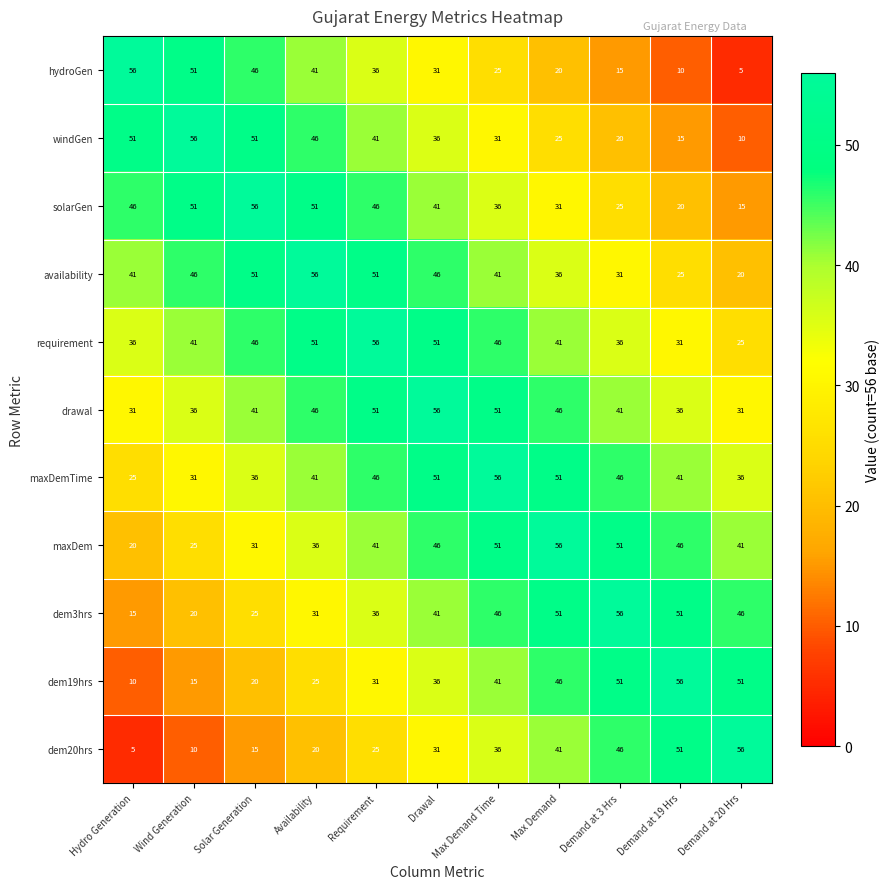

Is it true that dem19hrs equals 2 at Hydro Generation?

False